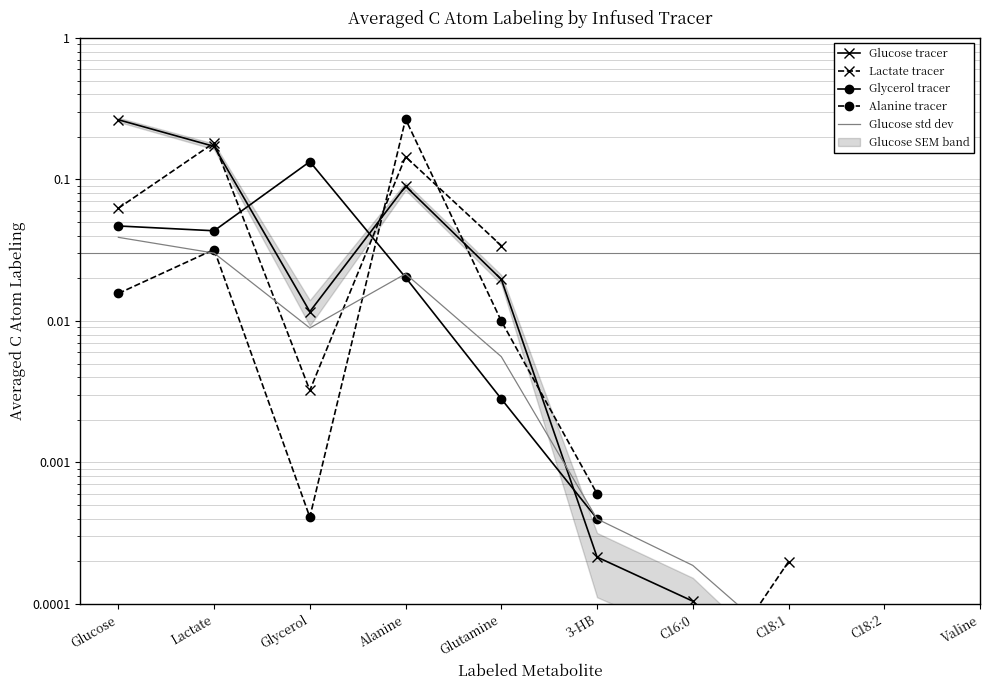

The value of Glucose std dev at 3-HB is 0.0. True or false?

False